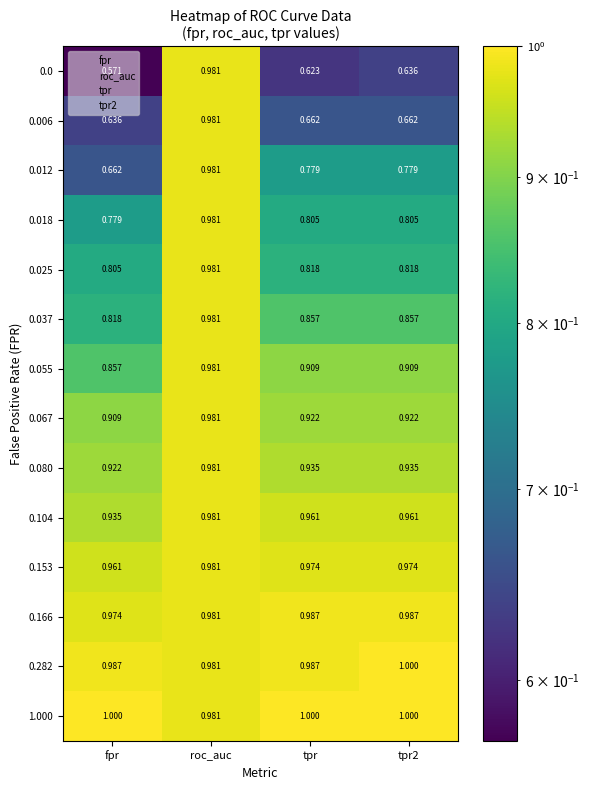

Between fpr and roc_auc, which series saw the biggest shift?

0.0